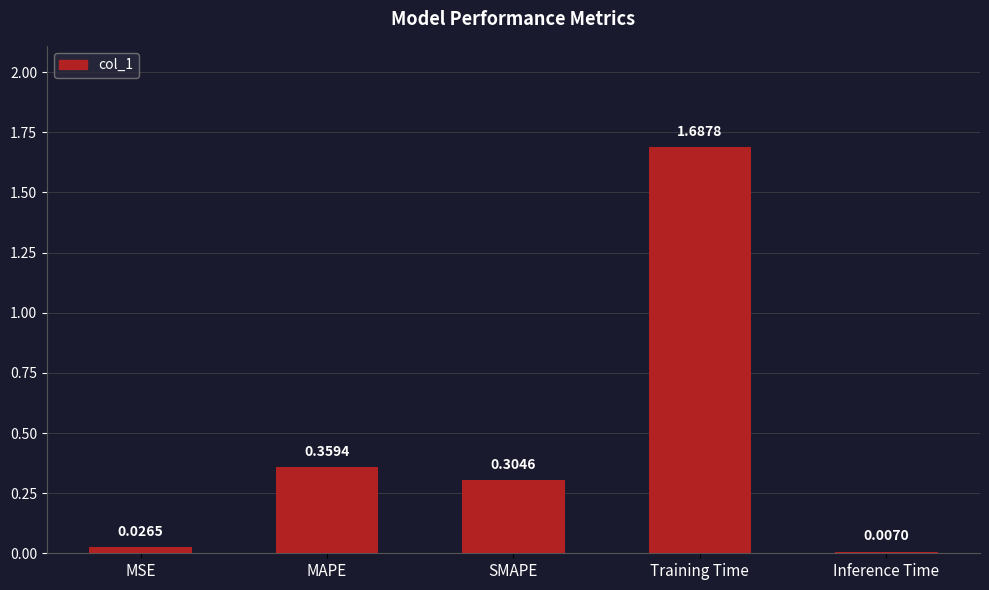

Rank the categories by value from highest to lowest.

Training Time, MAPE, SMAPE, MSE, Inference Time